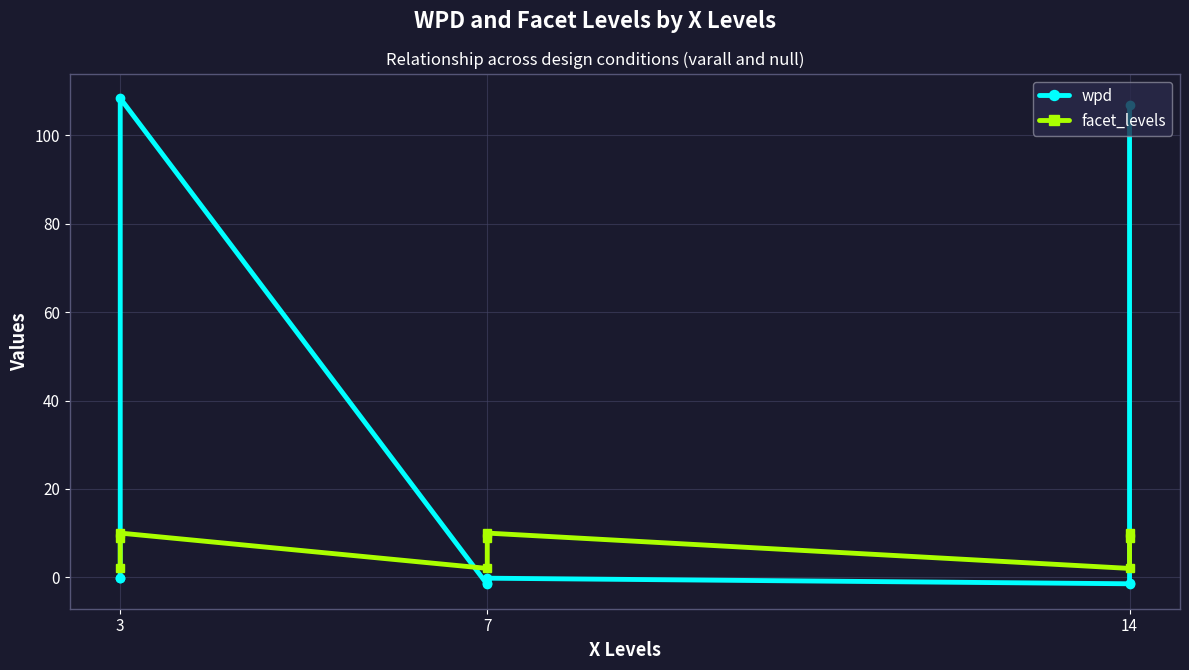

After their last crossing, which series has the higher values: wpd or facet_levels?

wpd